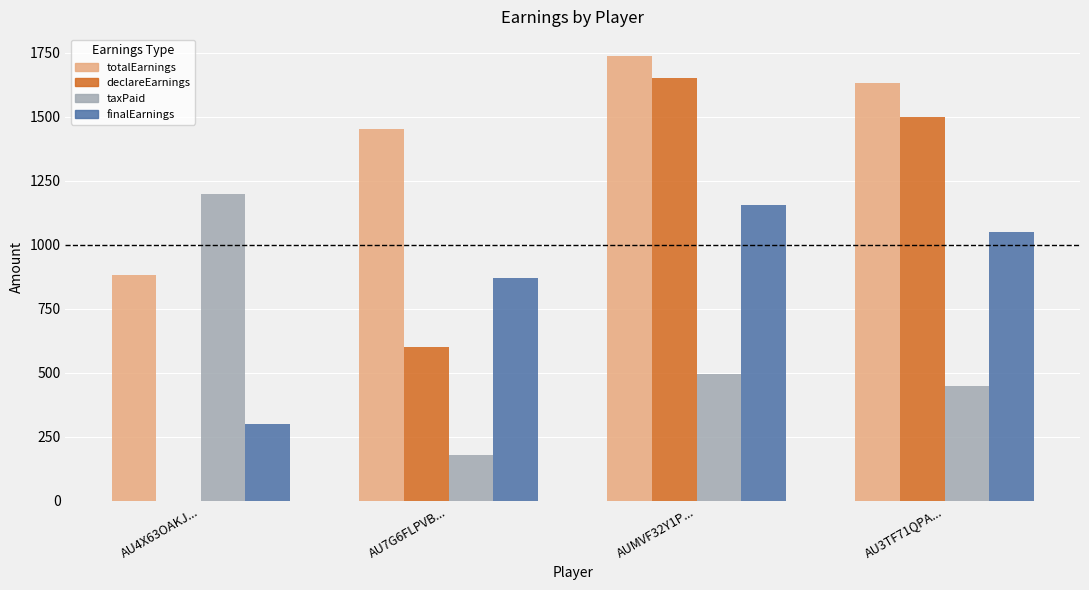

Are the bars horizontal?

No